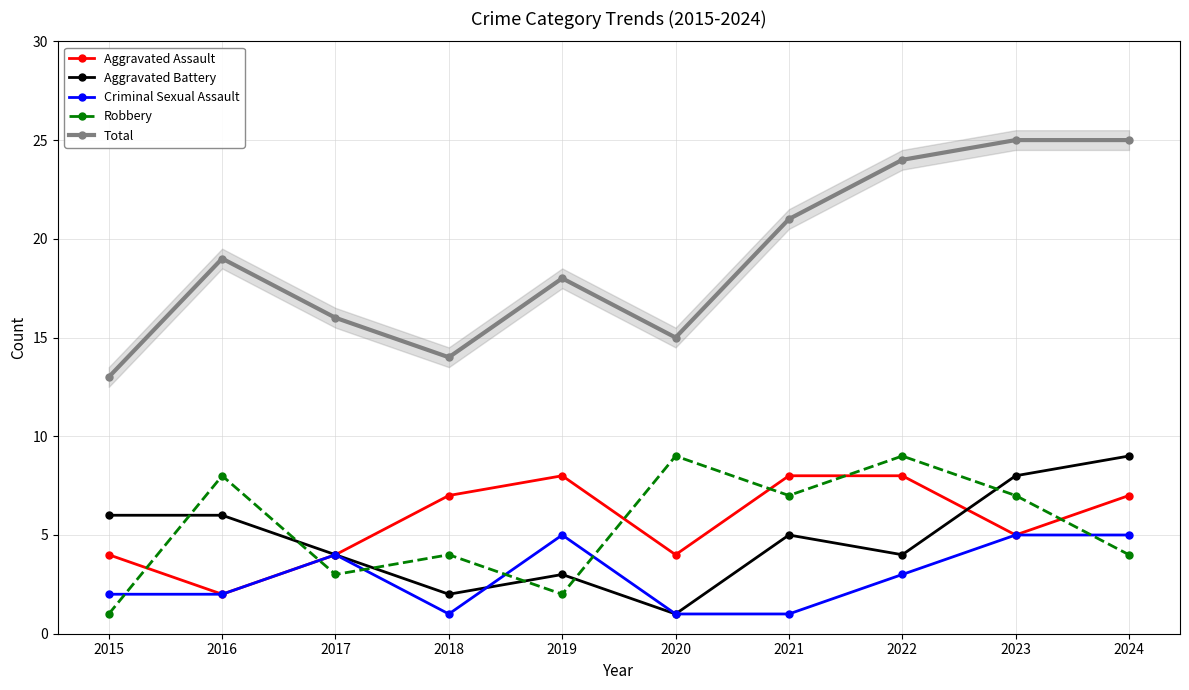

Which label corresponds to the largest value in the chart?

2023